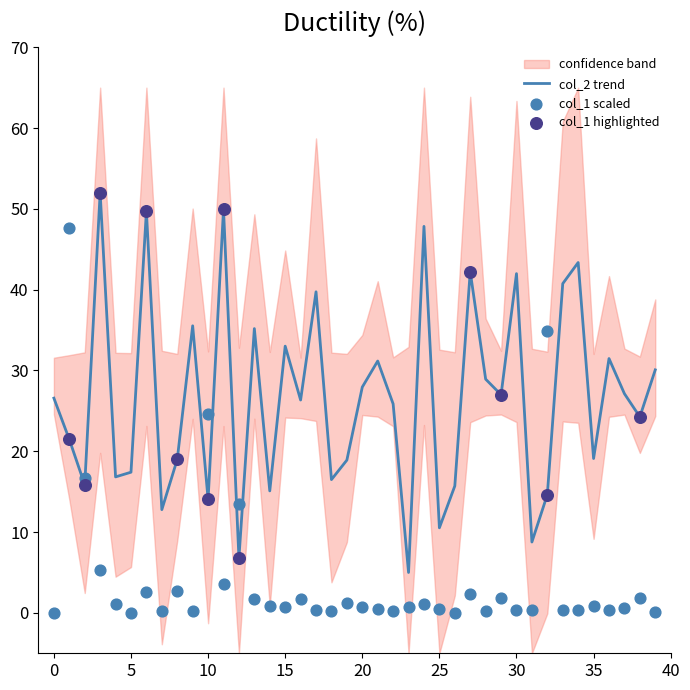

What is the minimum value for col_2 trend?

5.0